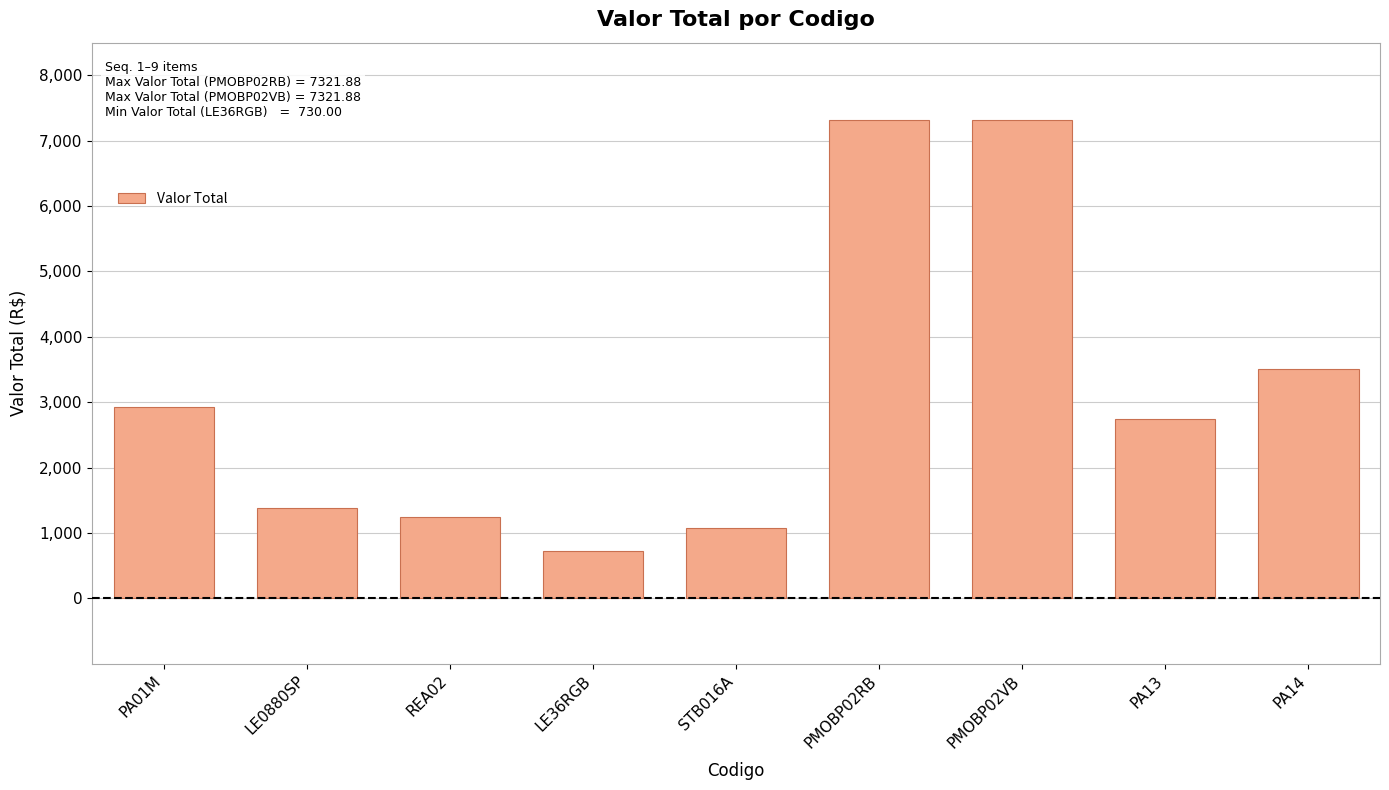

What is the value of the 2nd bar from the left?

1384.5